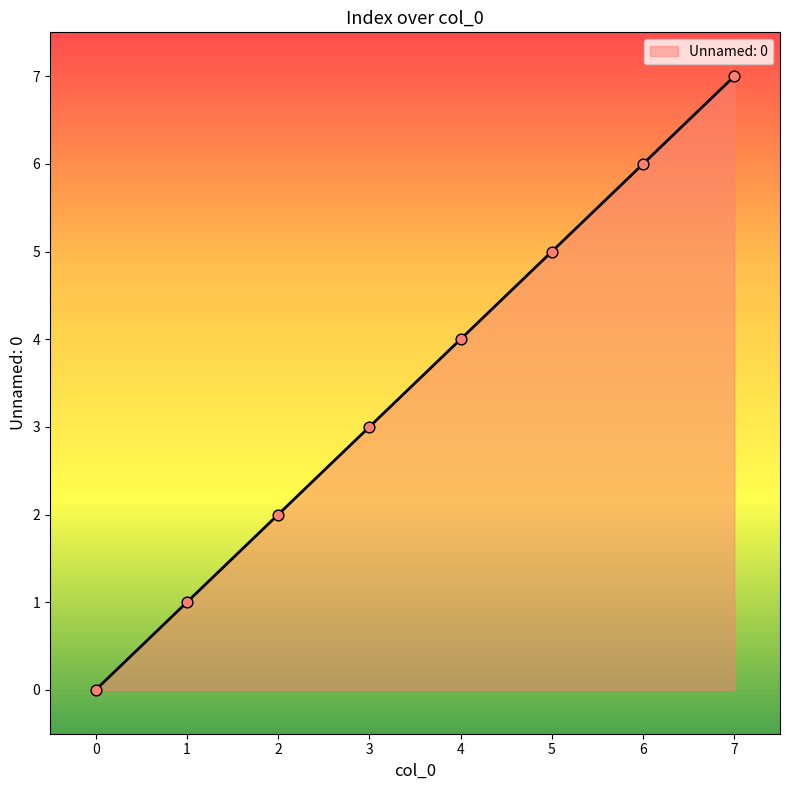

What is the change in value from 0 to 5?

+5